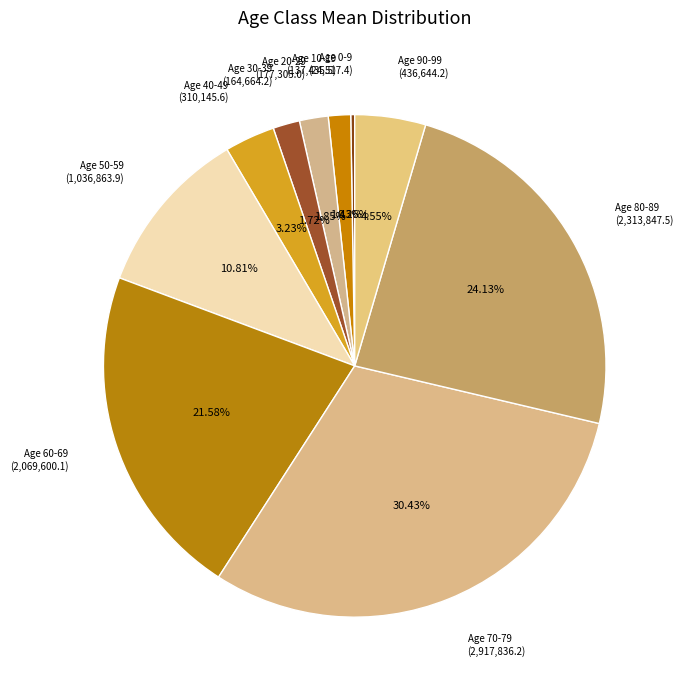

Is the sum of Age 70-79 (2,917,836.2) and Age 90-99 (436,644.2) greater than half?

No